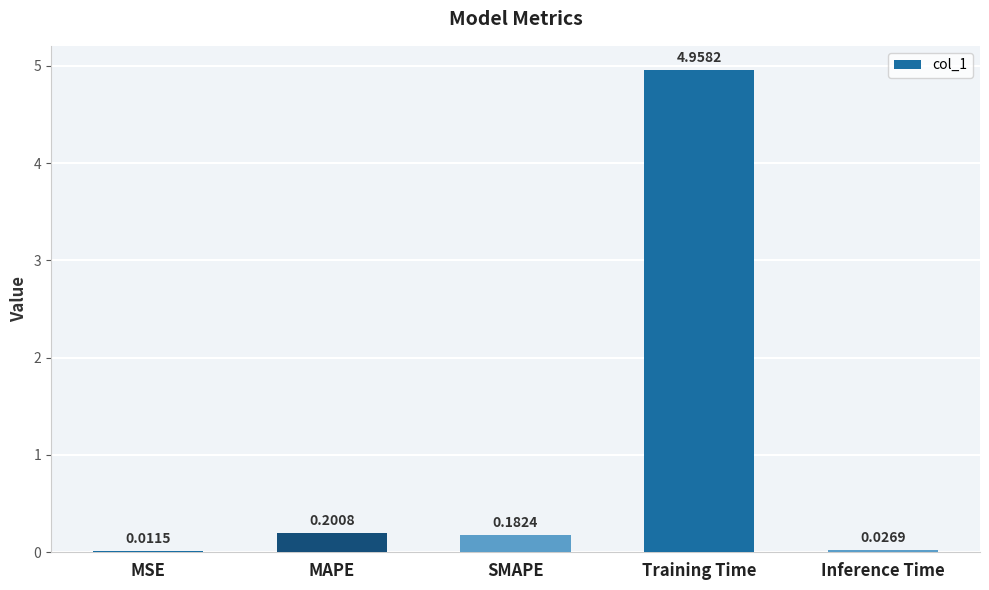

Which has a higher value, Inference Time or SMAPE?

SMAPE